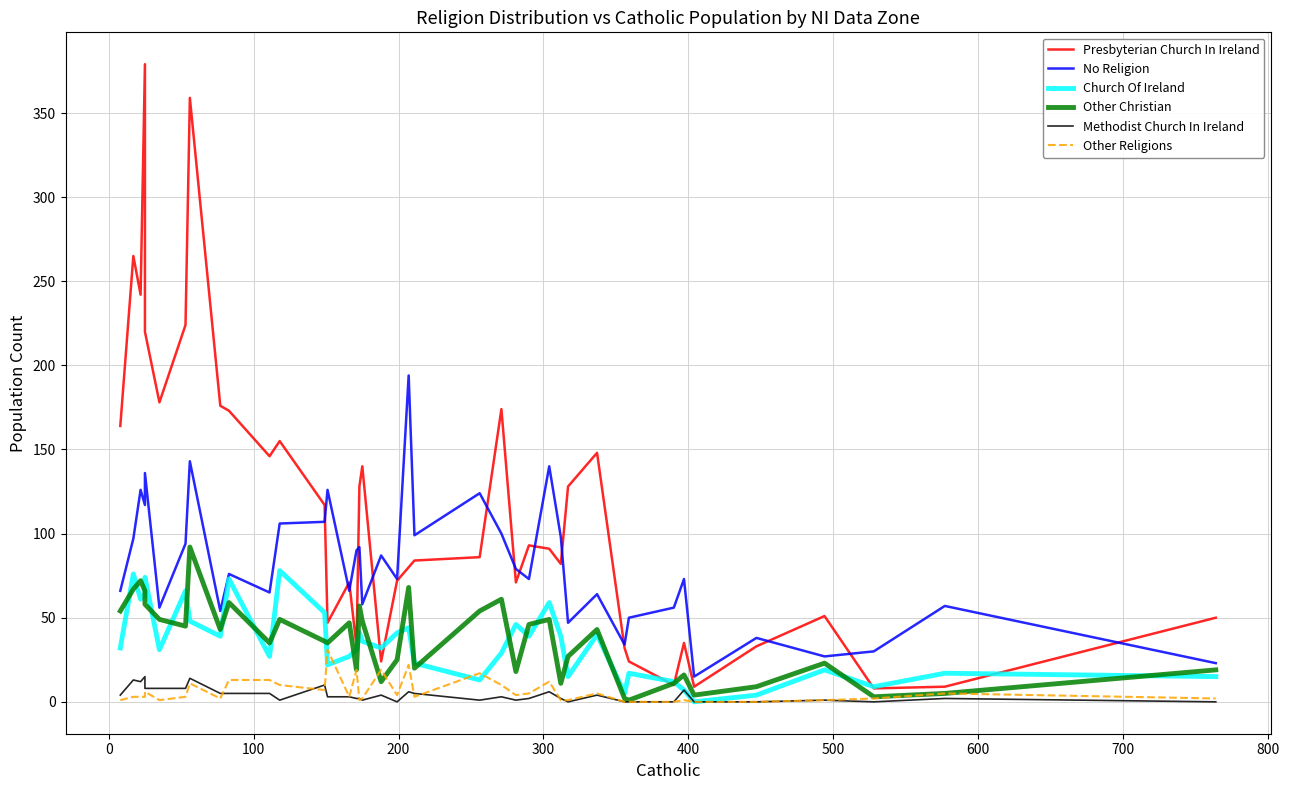

What is the maximum value for Other Religions?

31